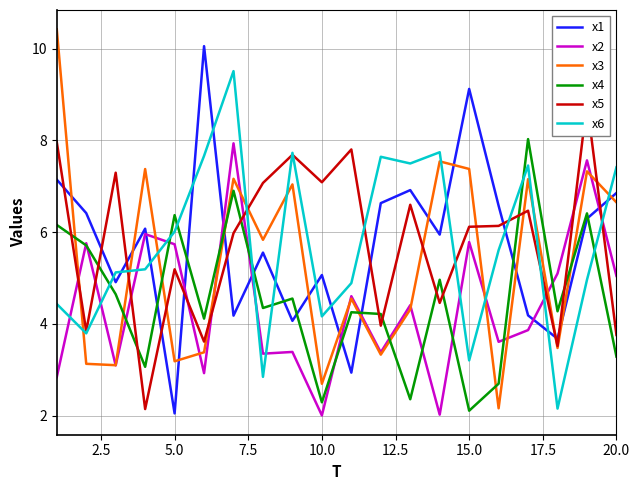

How many categories are shown in the chart?

20